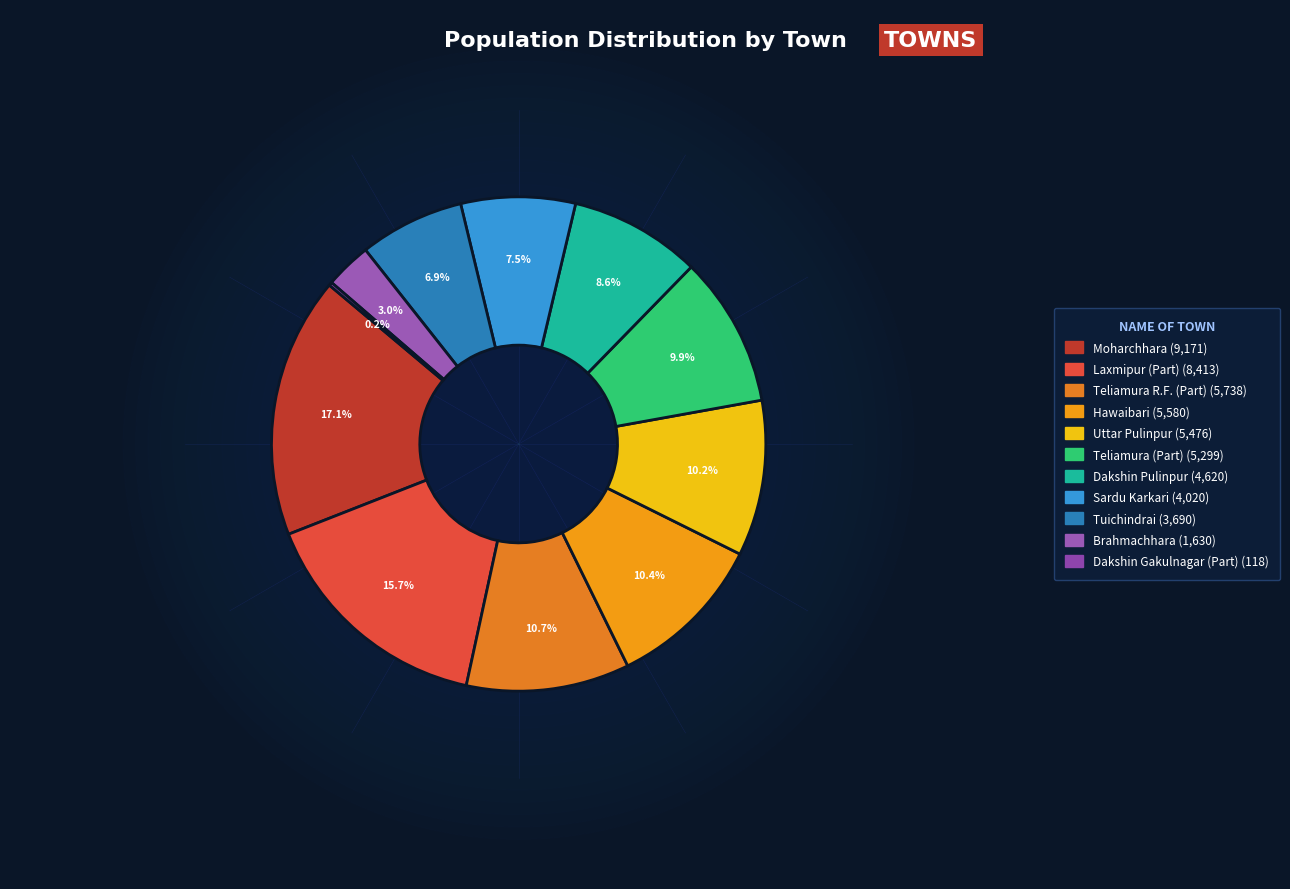

Does Uttar Pulinpur represent more than half of the total?

No